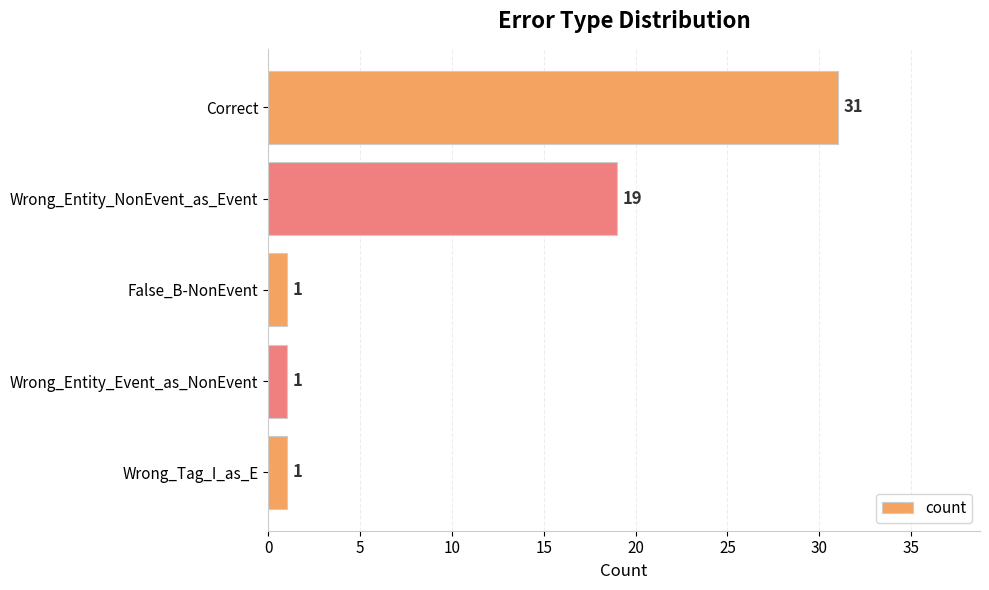

The value at Wrong_Entity_NonEvent_as_Event is 19. True or false?

True